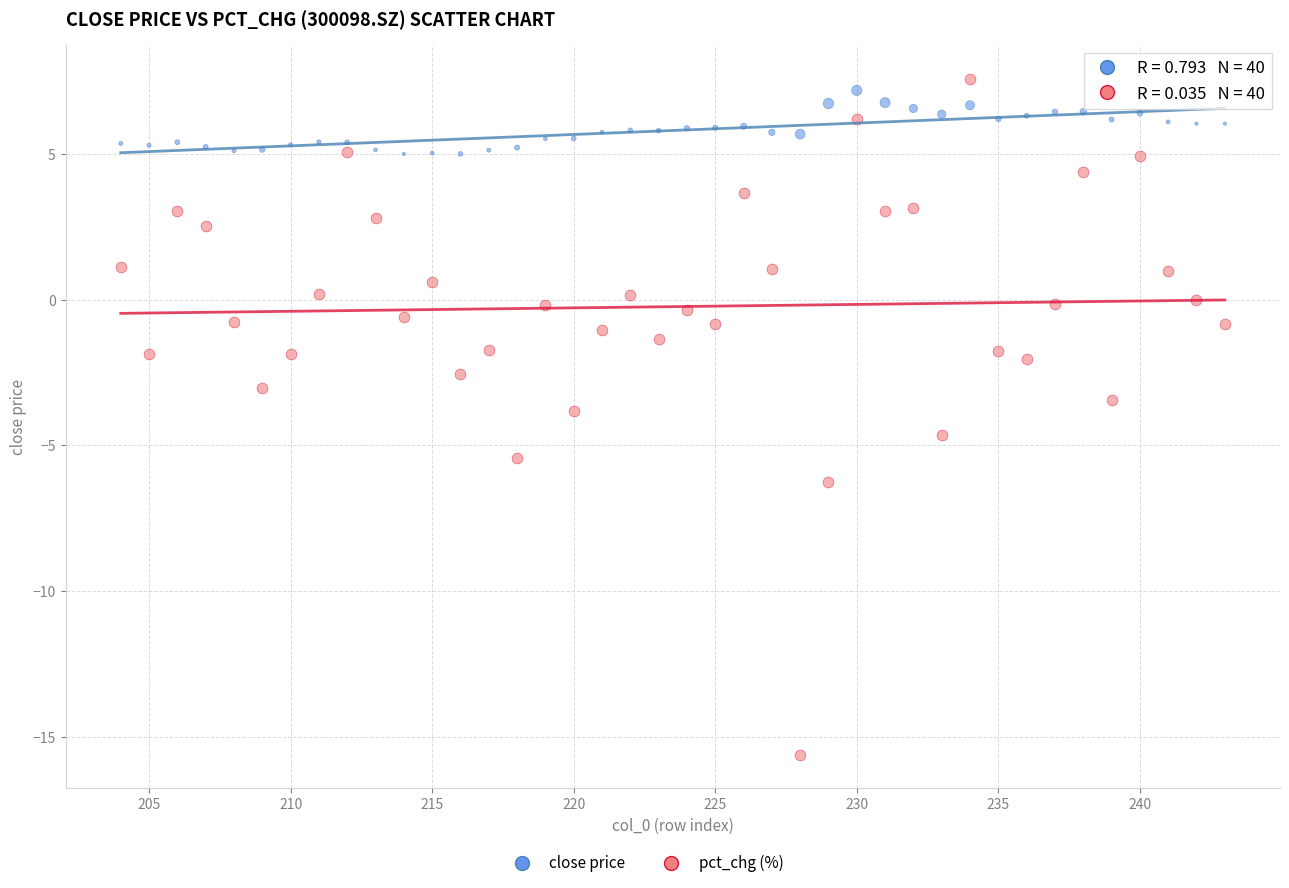

Which series reaches the minimum Y coordinate?

pct_chg (%)